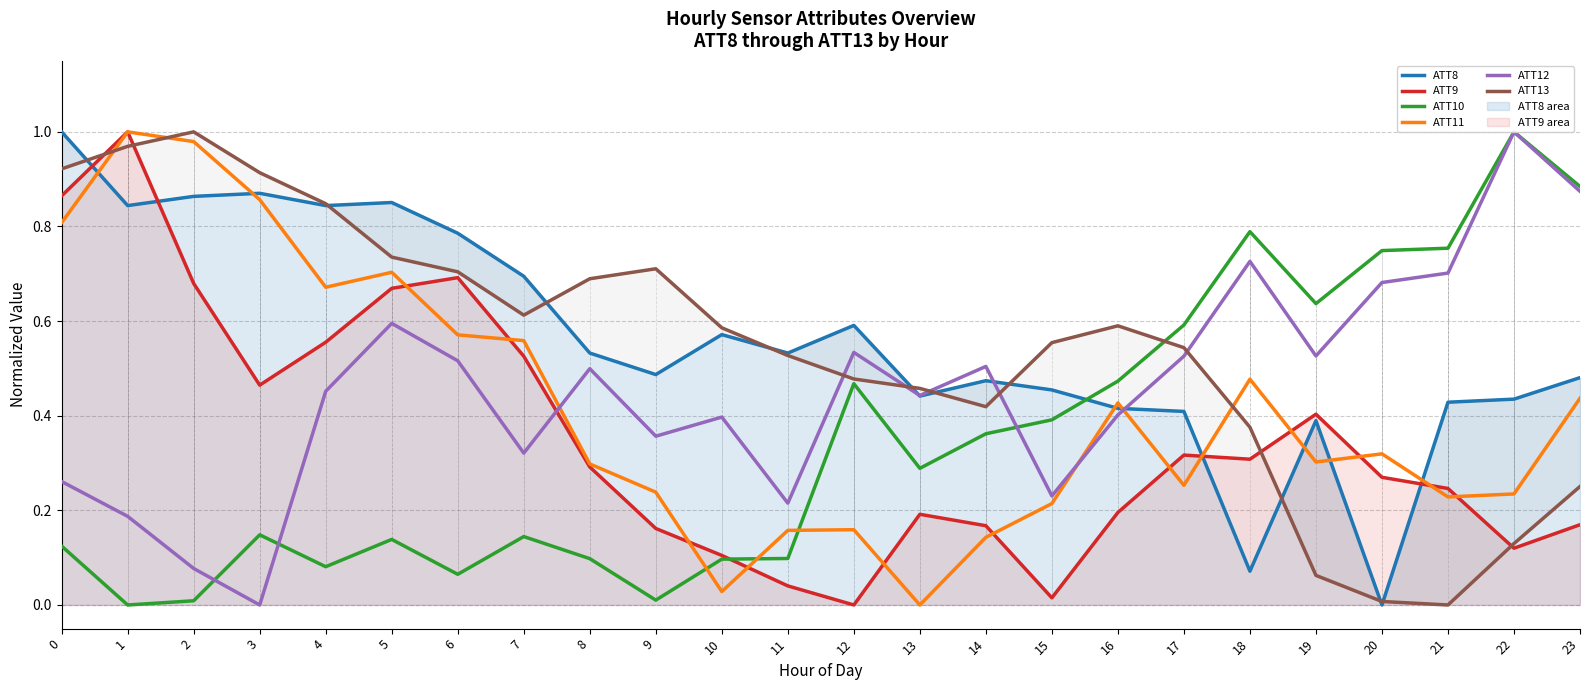

What is the value of the ATT12 point at the 18th from the left?

0.5